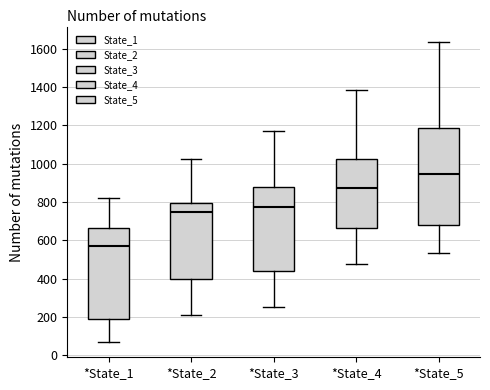

Reading left to right, transcribe this box plot: for each box, give where its median line is, the range the box spans, and where its two whiskers end, as read against the y-axis. The values are not printed on the chart, so give them approximately, as read against the axis.

*State_1: median 580, box 200 to 660, whiskers 60 to 820
*State_2: median 740, box 400 to 800, whiskers 220 to 1020
*State_3: median 780, box 440 to 880, whiskers 260 to 1180
*State_4: median 880, box 660 to 1020, whiskers 480 to 1380
*State_5: median 940, box 680 to 1180, whiskers 540 to 1640